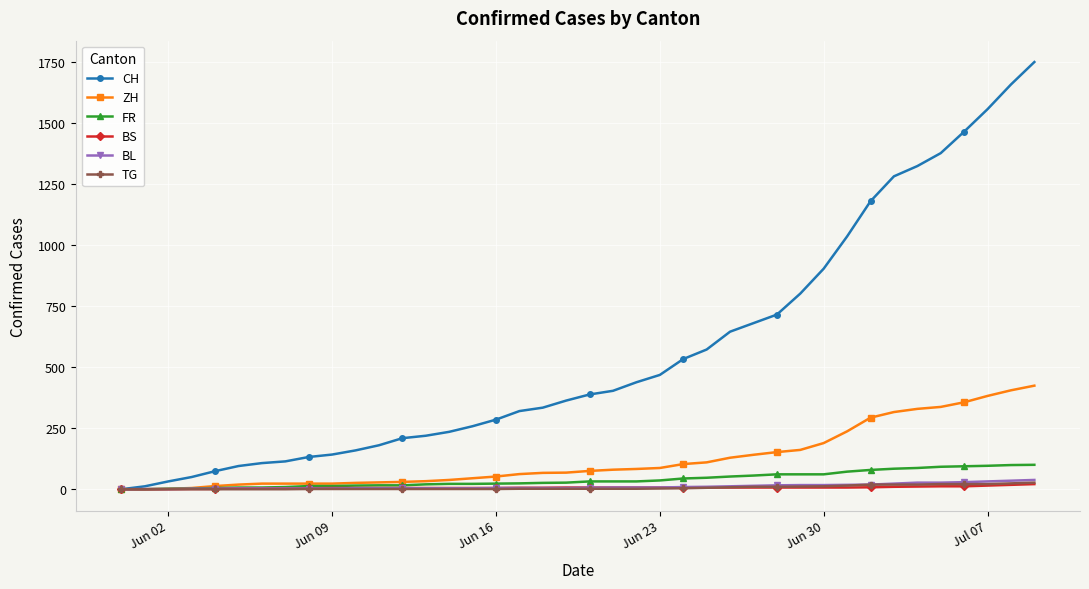

Which series has the widest spread of values?

CH